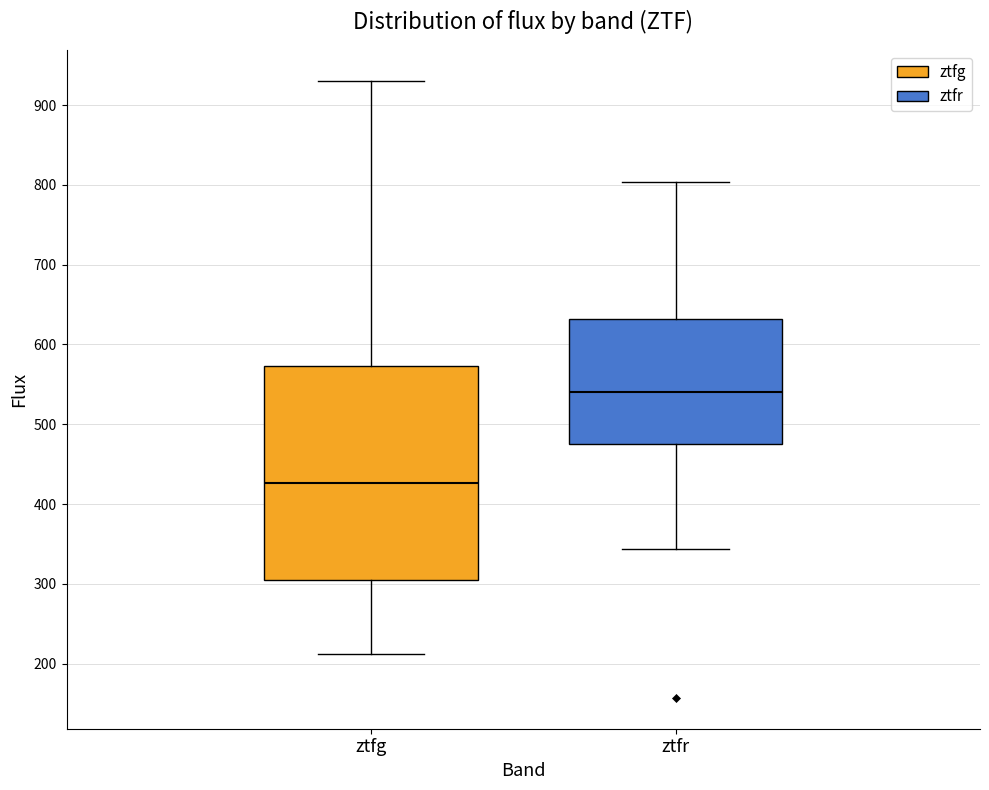

Which box has the highest median line?

ztfr